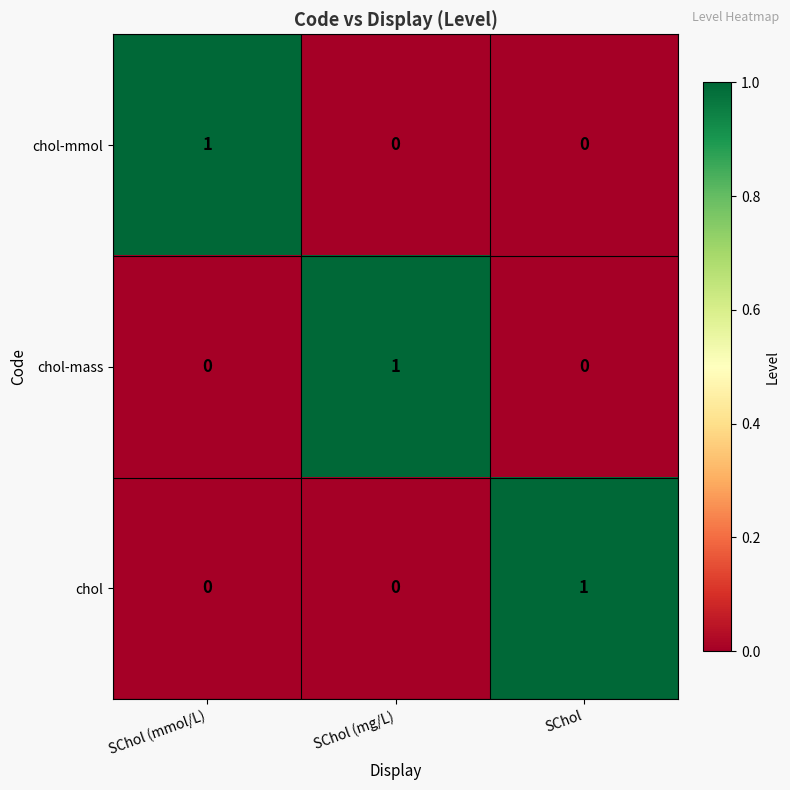

What is the difference between the highest and lowest values at SChol (mg/L)?

1